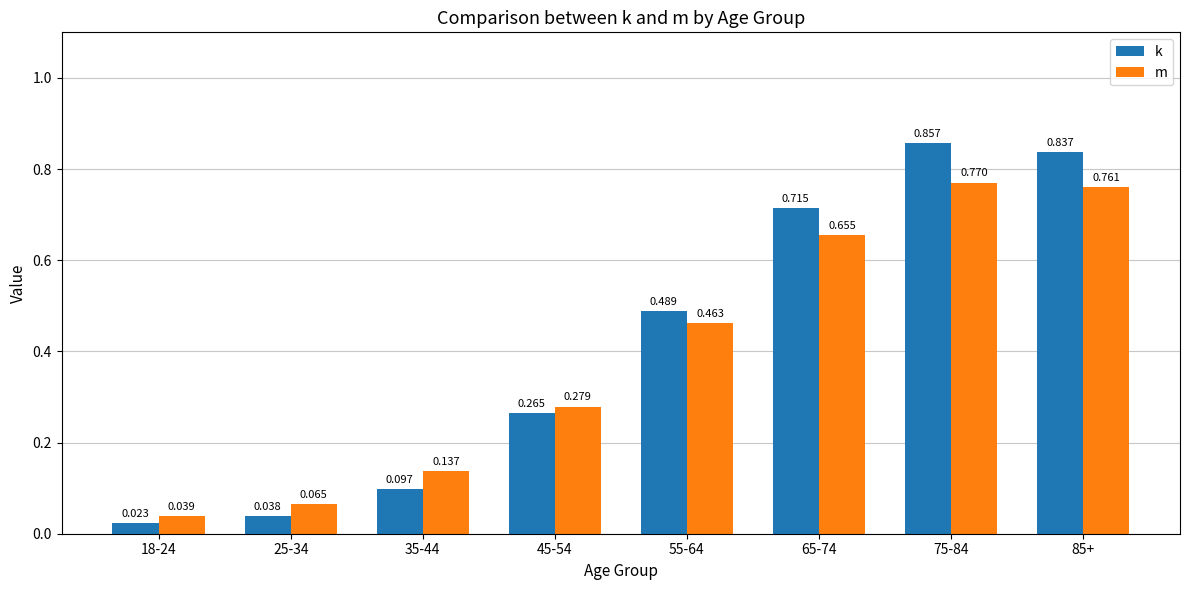

Which series has the largest total across all categories?

k